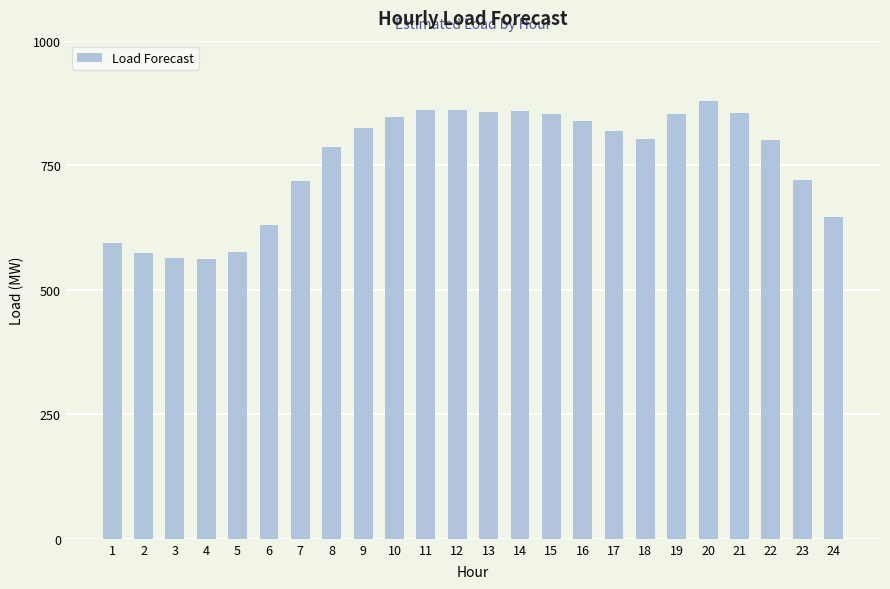

Which category has the highest value across all series?

20